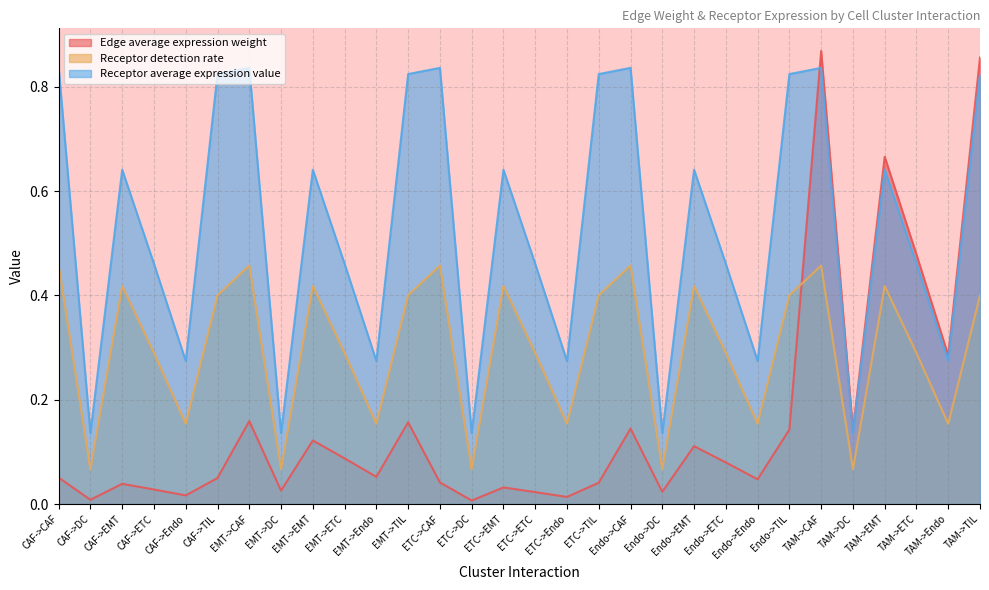

How many data points does each series have?

30